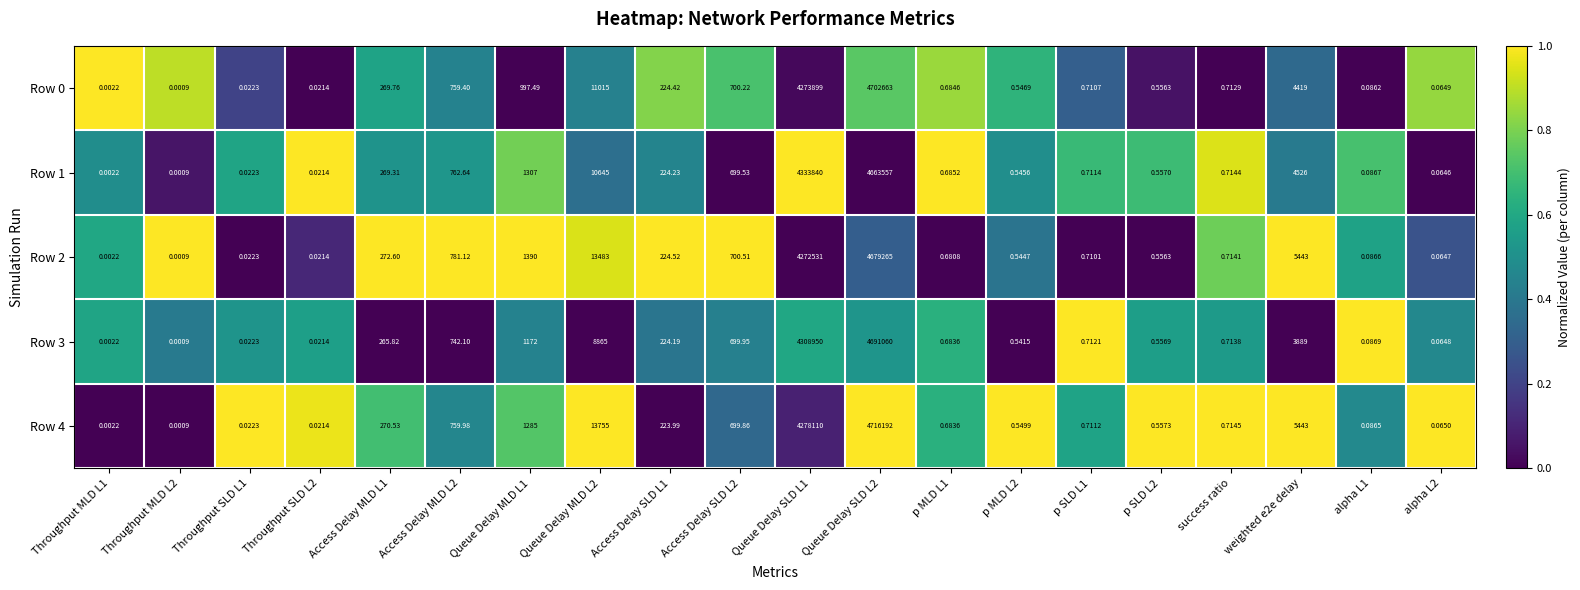

Count the number of data series in this chart.

5